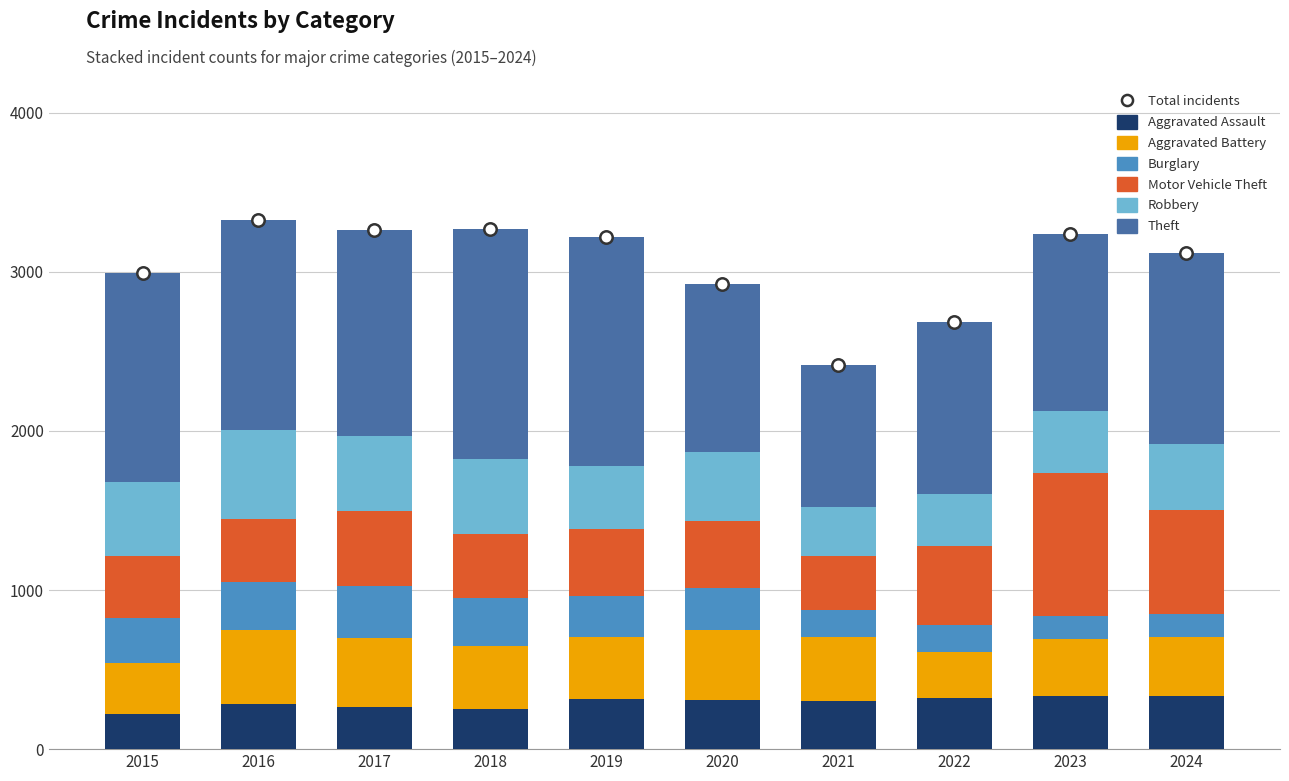

What is the total value across all series at 2024?

3118